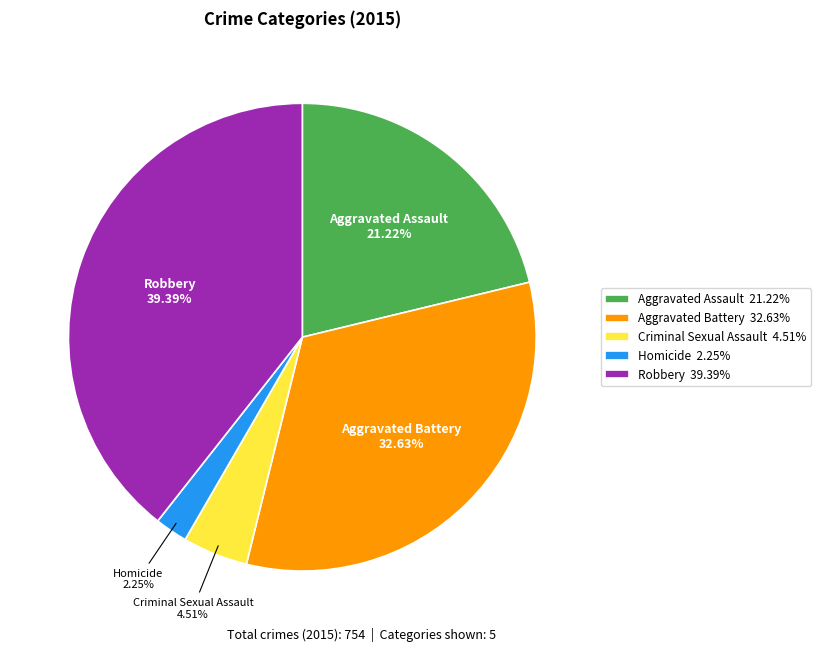

Is it true that Robbery is 31% of the pie?

False